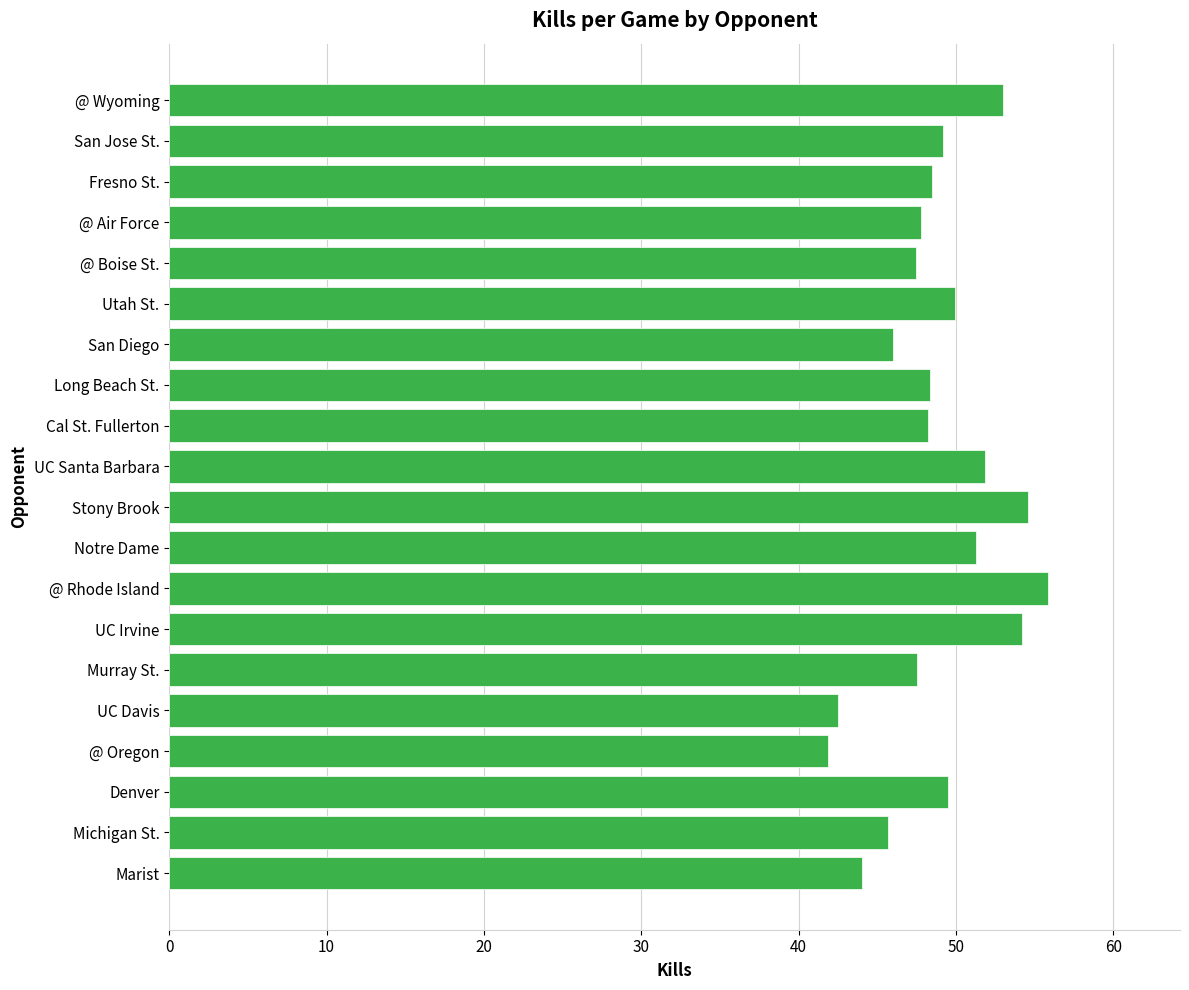

Are the bars horizontal?

Yes